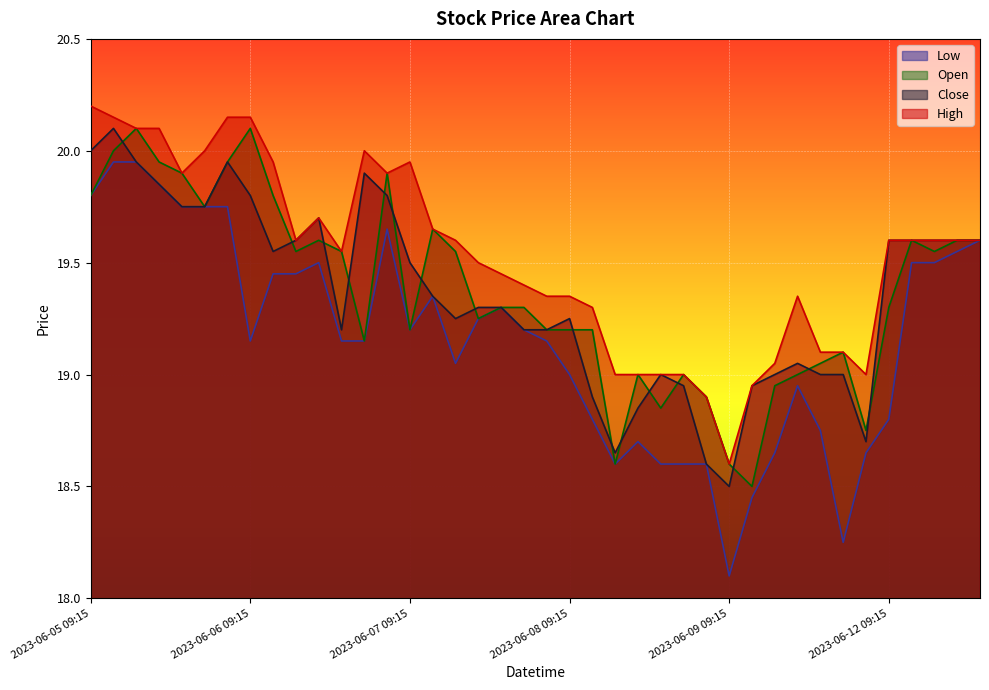

What is the difference between the maximum and minimum values in the Close series?

1.6